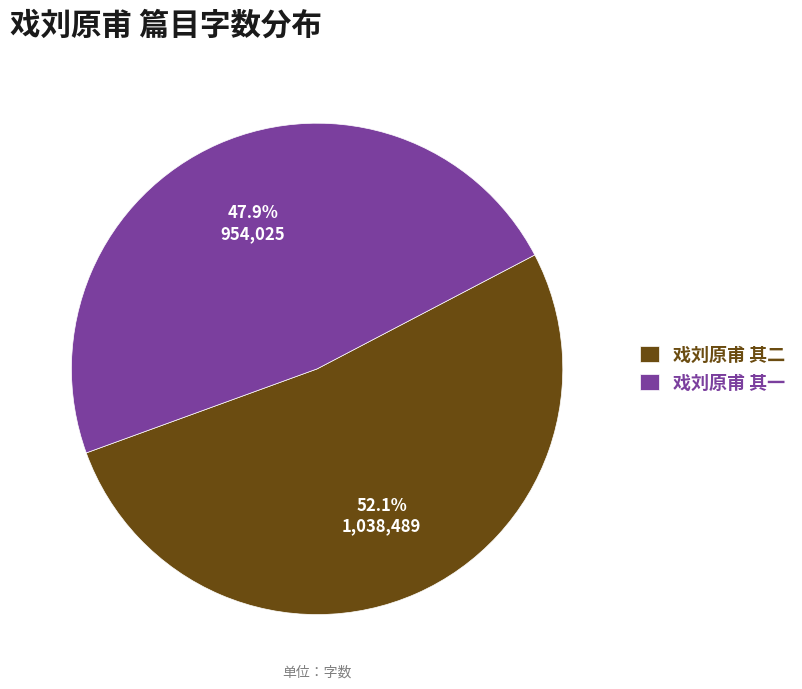

Is there any slice that represents more than half of the pie?

Yes